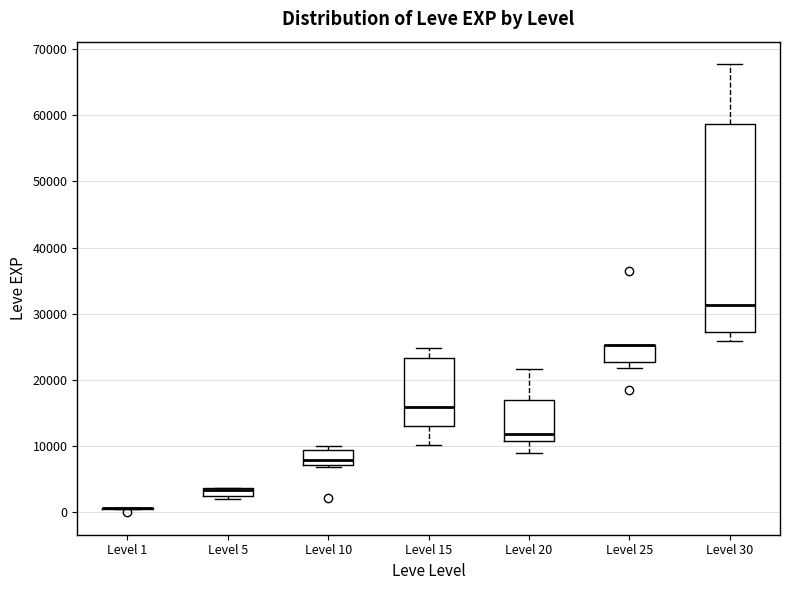

Where does the median line of the box for Level 10 sit on the y-axis? The values are not printed on the chart, so give them approximately, as read against the axis.

8000